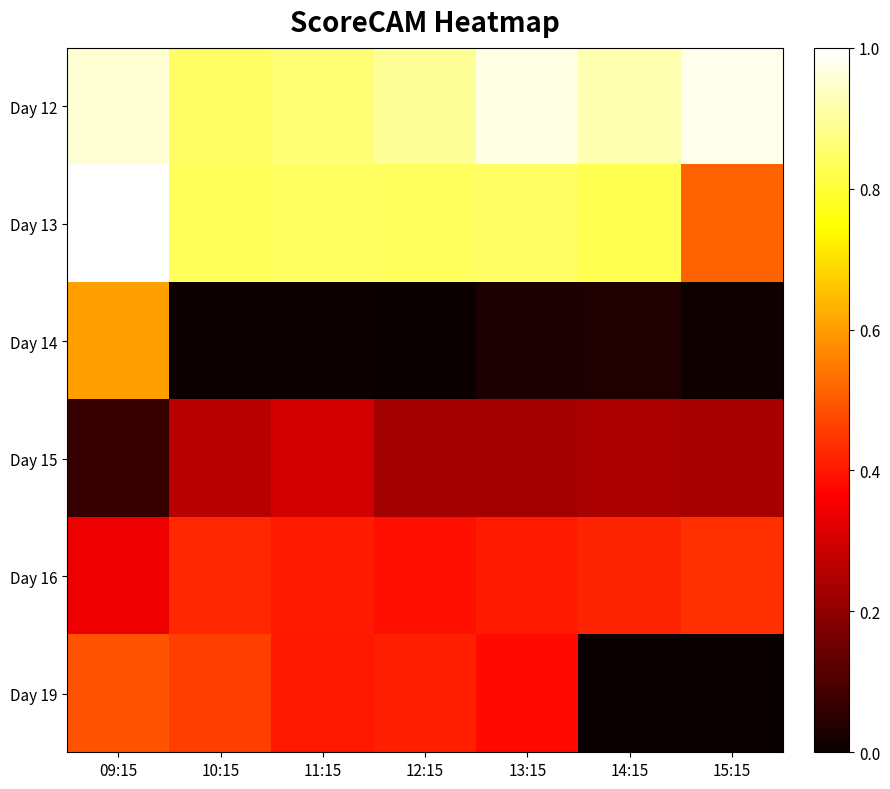

Reading left to right, what are all the values shown in this chart?

Day 12: 09:15=1.0	10:15=0.8	11:15=0.9	12:15=0.9	13:15=1.0	14:15=0.9	15:15=1.0
Day 13: 09:15=1.0	10:15=0.8	11:15=0.8	12:15=0.8	13:15=0.8	14:15=0.8	15:15=0.5
Day 14: 09:15=0.6	10:15=0.0	11:15=0.0	12:15=0.0	13:15=0.0	14:15=0.0	15:15=0.0
Day 15: 09:15=0.1	10:15=0.3	11:15=0.3	12:15=0.2	13:15=0.2	14:15=0.2	15:15=0.2
Day 16: 09:15=0.3	10:15=0.4	11:15=0.4	12:15=0.4	13:15=0.4	14:15=0.4	15:15=0.4
Day 19: 09:15=0.5	10:15=0.5	11:15=0.4	12:15=0.4	13:15=0.4	14:15=0.0	15:15=0.0